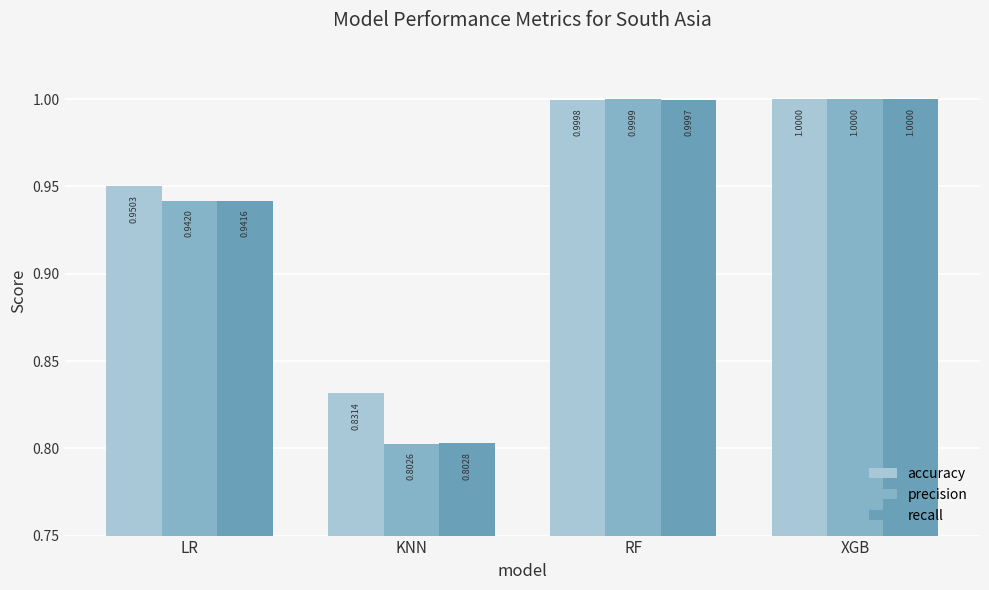

What is the difference between the maximum and second lowest values in the precision series?

0.1